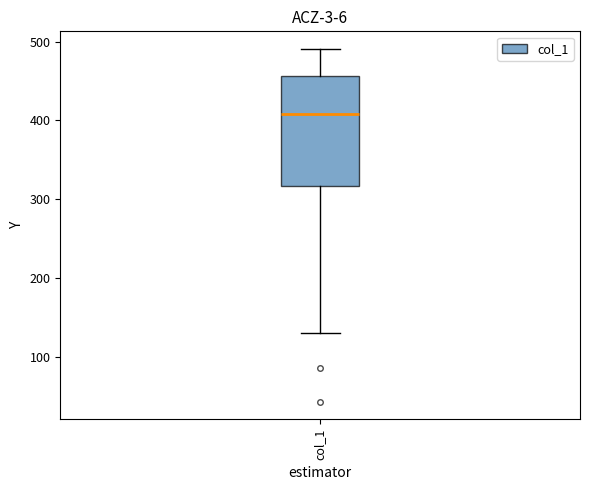

Where is the upper edge of the box for col_1 on the y-axis? The values are not printed on the chart, so give them approximately, as read against the axis.

460